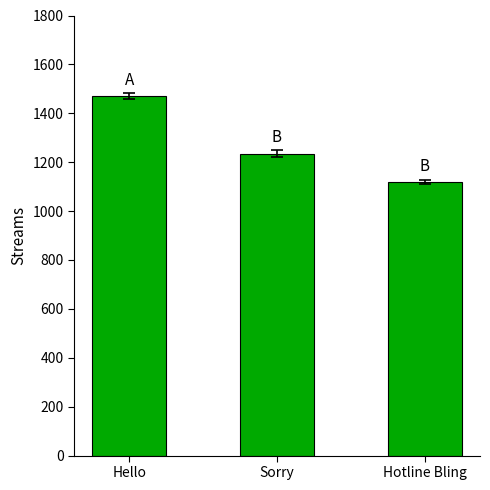

What is the sum of all values?

3825